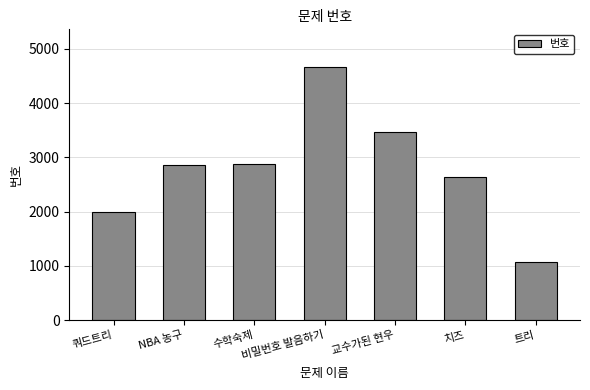

Which category has the lowest value across all series?

트리